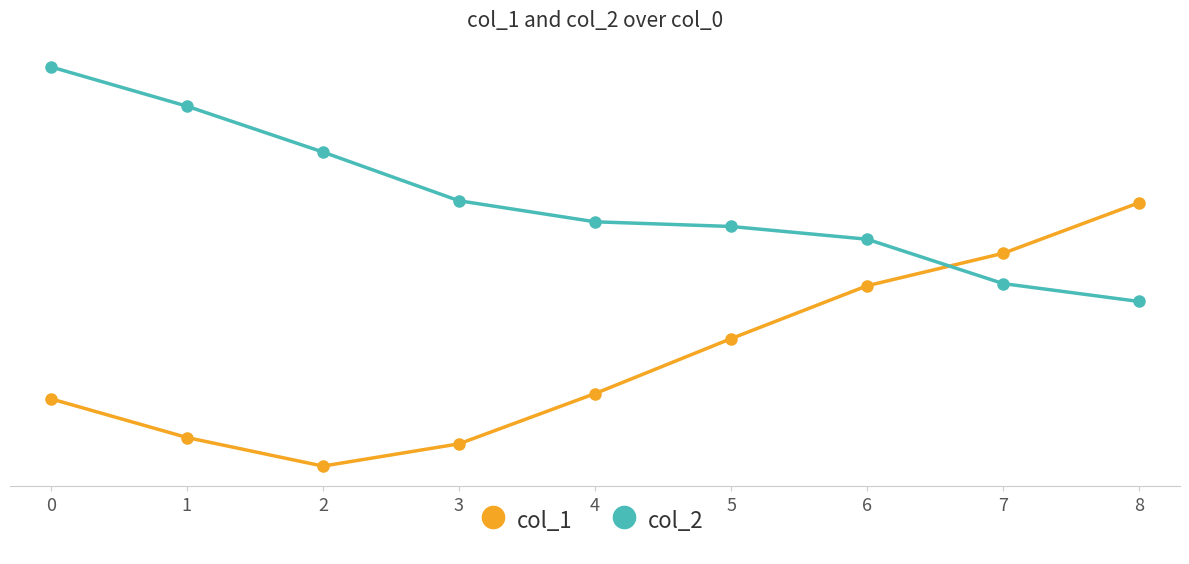

What is the approximate value of col_2 at 1?

1.2